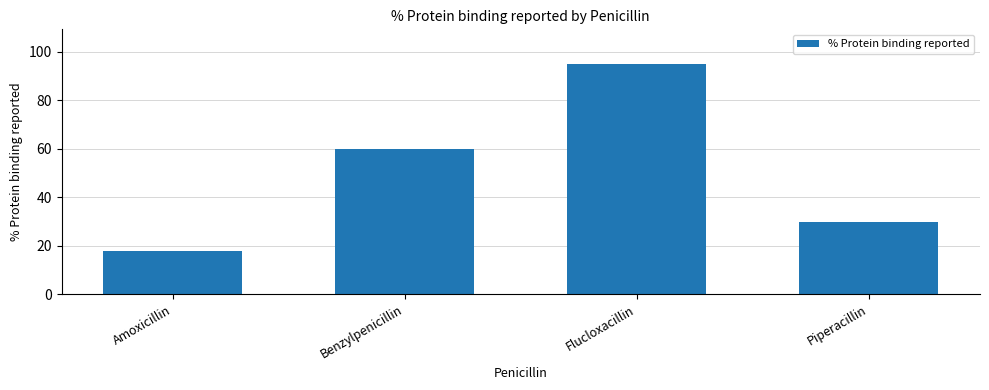

What is the approximate value at Piperacillin, to the nearest 10?

30